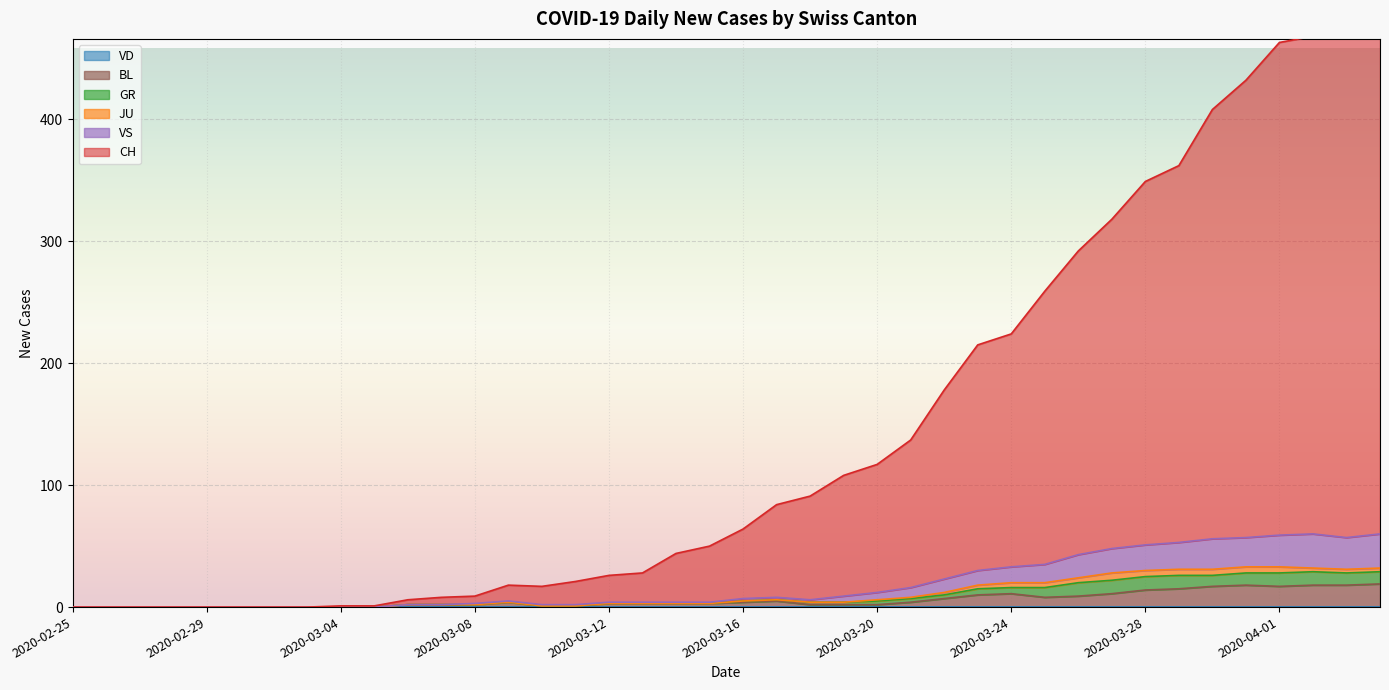

What is the difference between the CH values at 2020-03-08 and 2020-03-03?

9